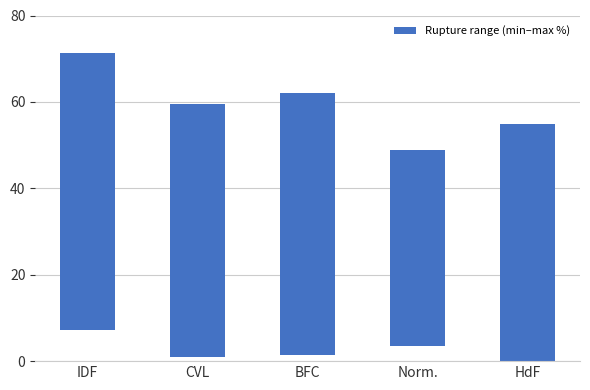

What is the ratio of the value at IDF to the value at CVL?

1.1